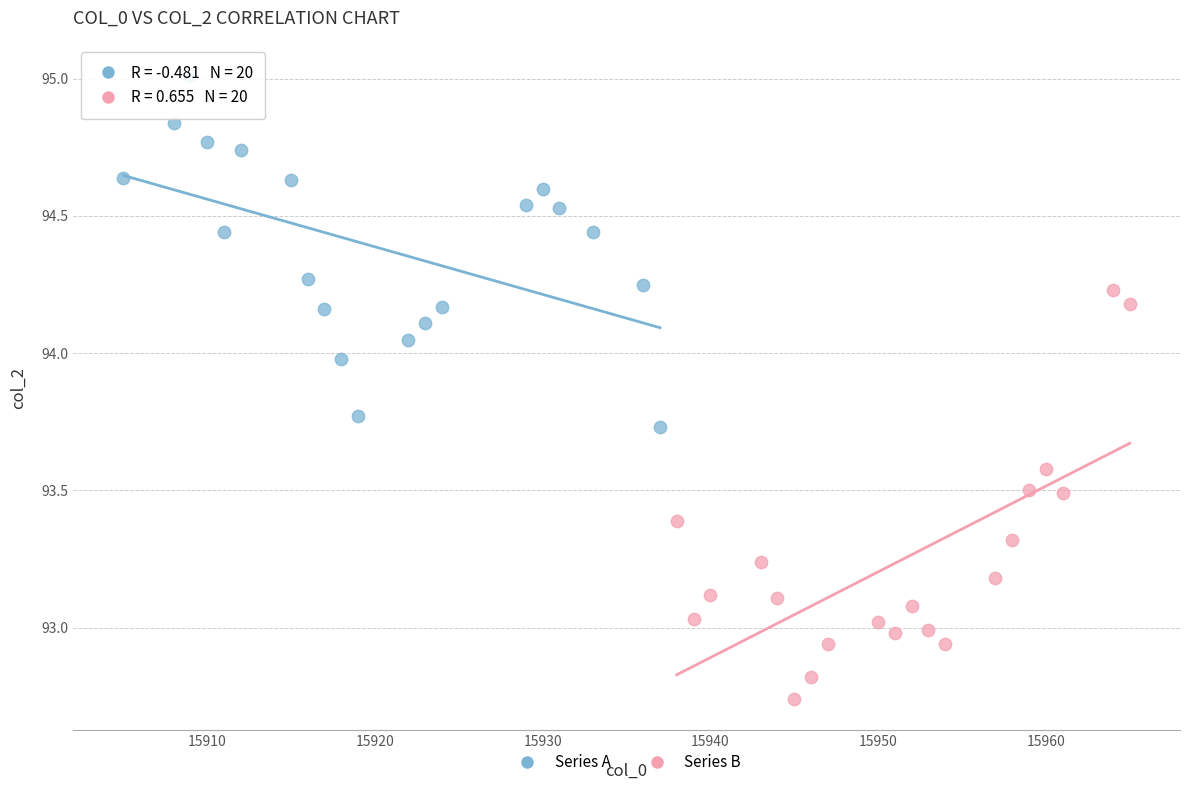

Which series reaches the minimum Y coordinate?

Series B